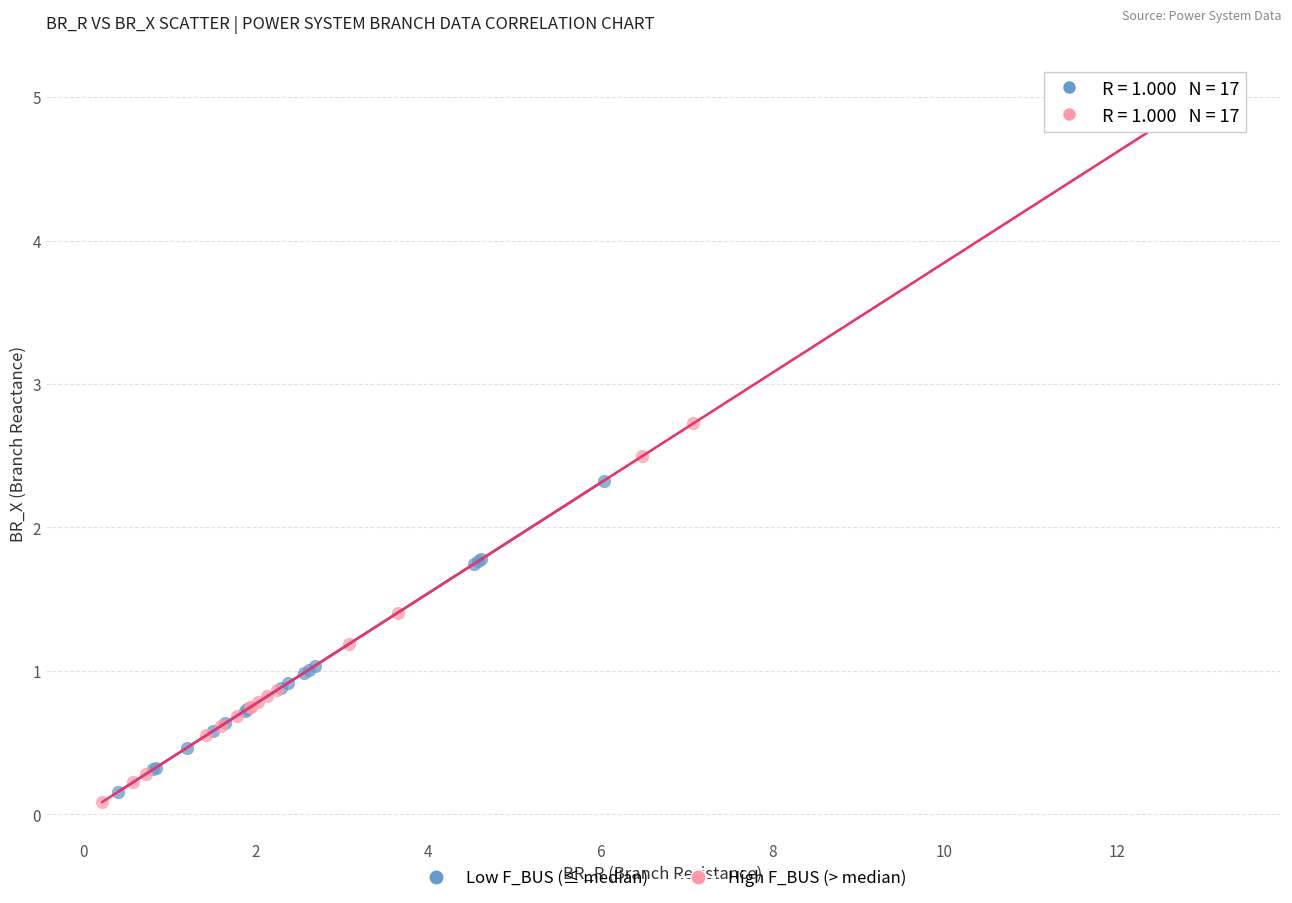

Which series has the largest Y range (max minus min)?

High F_BUS (> median)